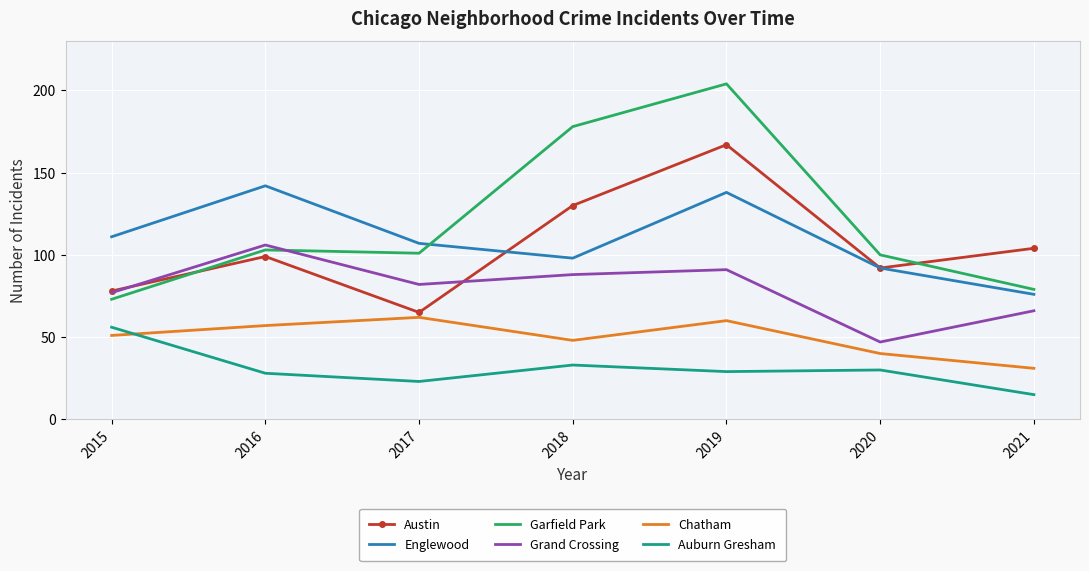

Which category has the highest value in the Garfield Park series?

2019